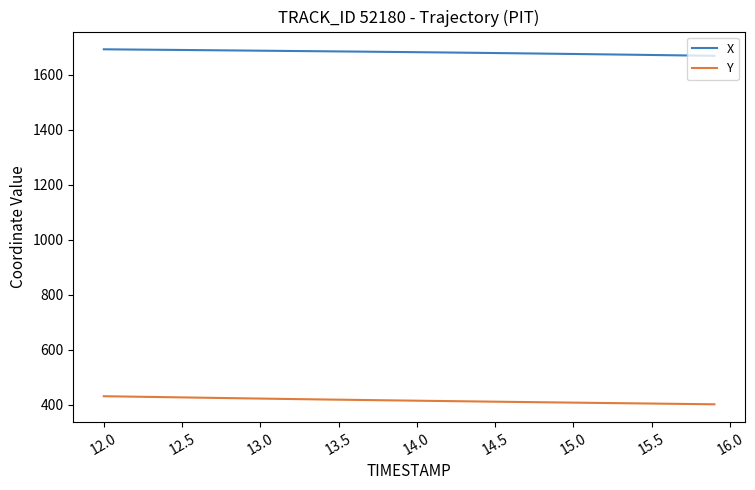

List the series in order of their overall mean, lowest first.

Y, X